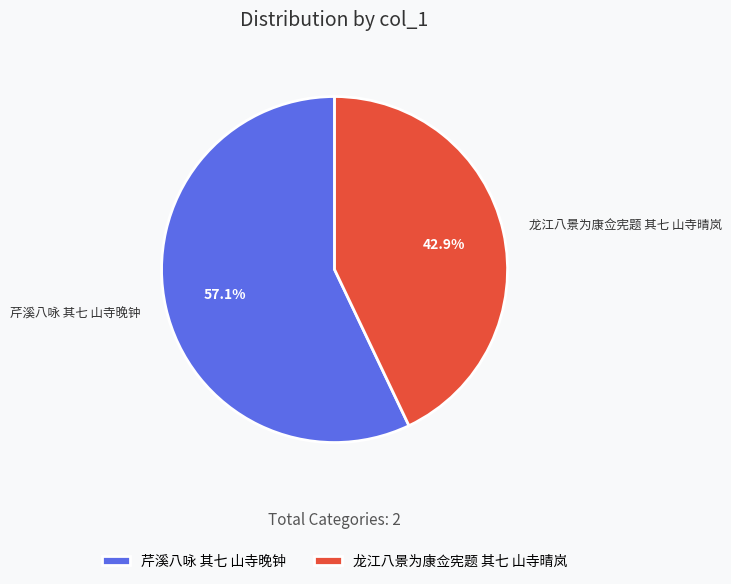

What percentage is NOT represented by 龙江八景为康佥宪题 其七 山寺晴岚?

57.1%